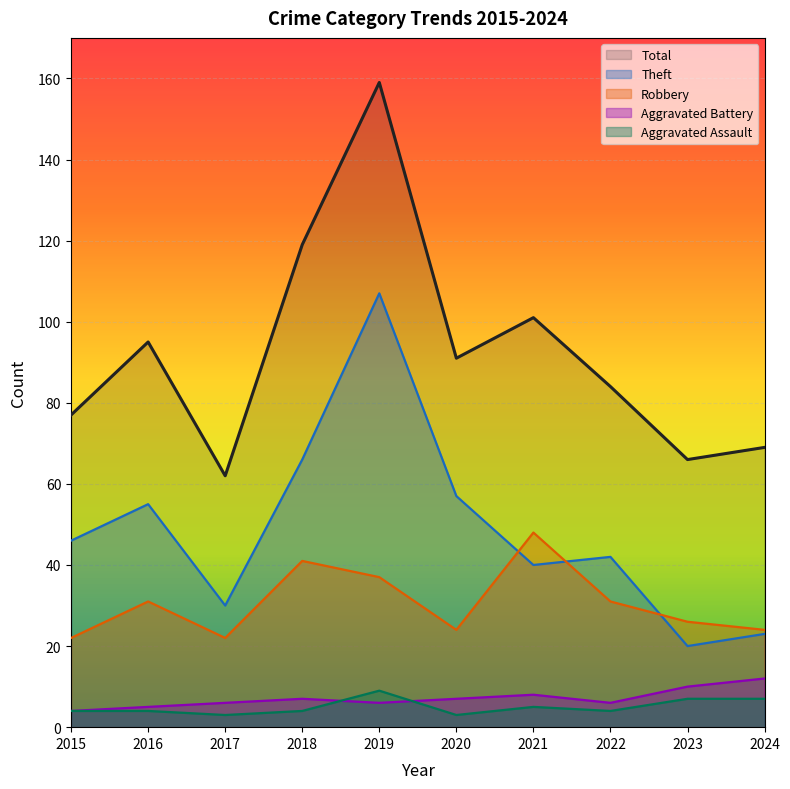

What is the highest value of the Total series?

159